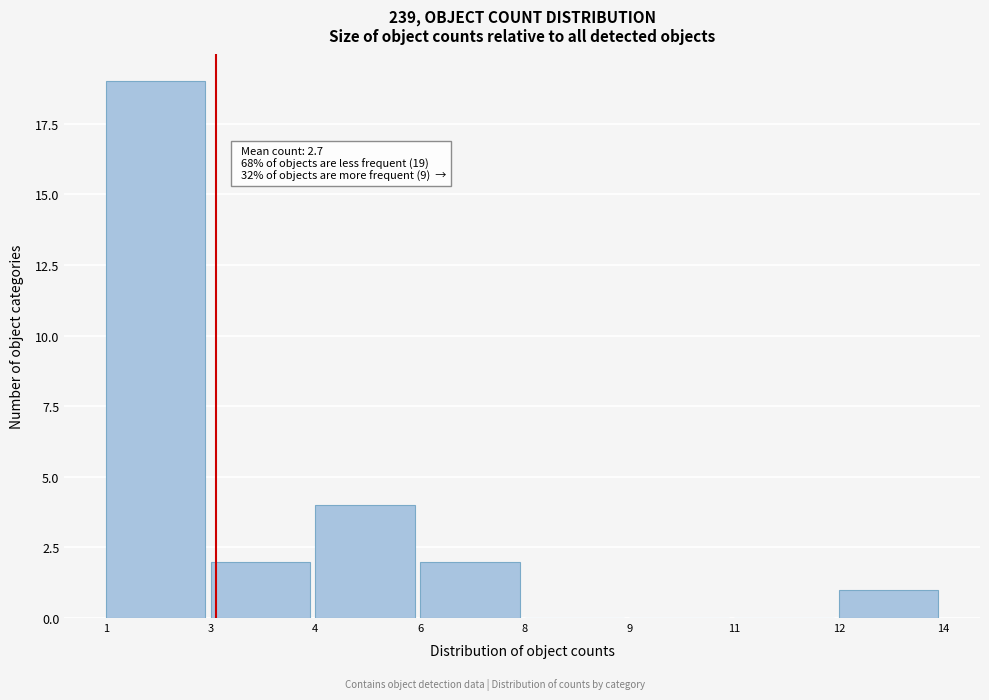

Reading left to right, list all the values displayed in this chart.

1=19	3=2	4=4	6=2	8=0	9=0	11=0	12=1